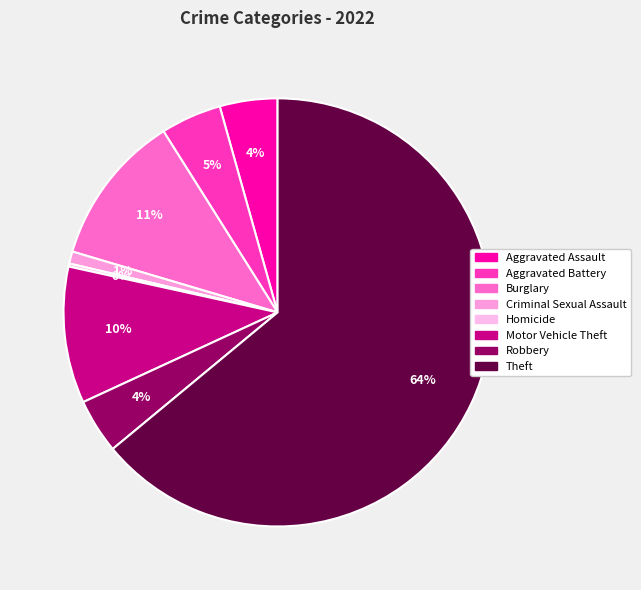

Which slice is the largest?

Theft